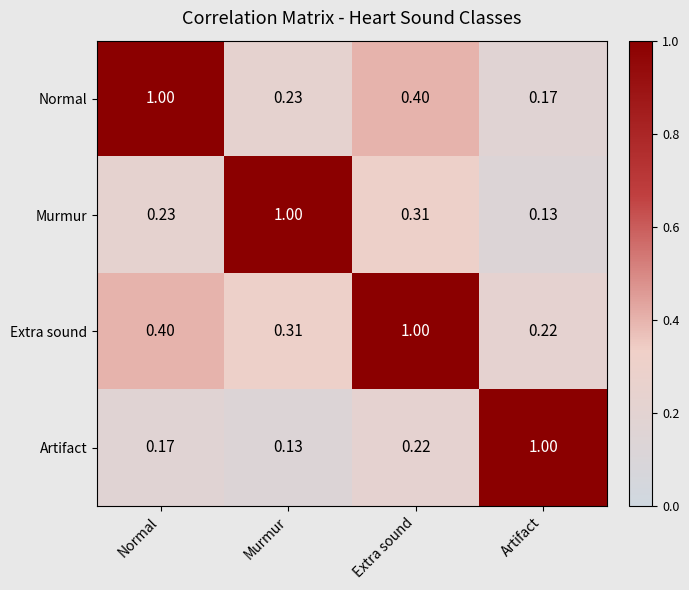

Rank the series by their average value, from highest to lowest.

Extra sound, Normal, Murmur, Artifact